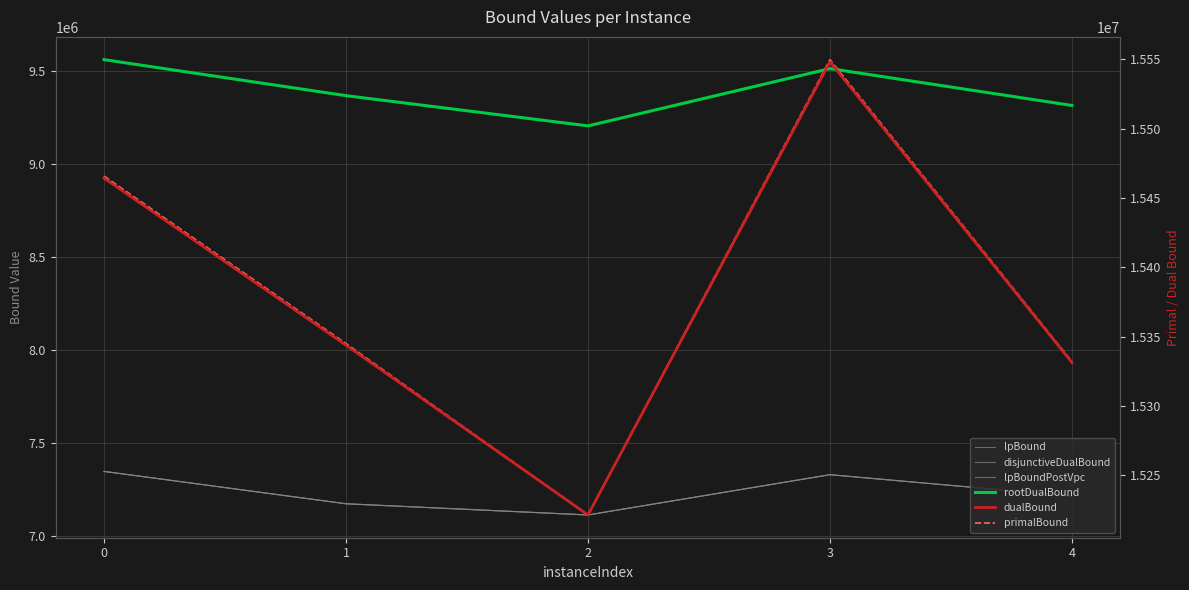

The value of lpBoundPostVpc at 4 is 11811545.1. True or false?

False